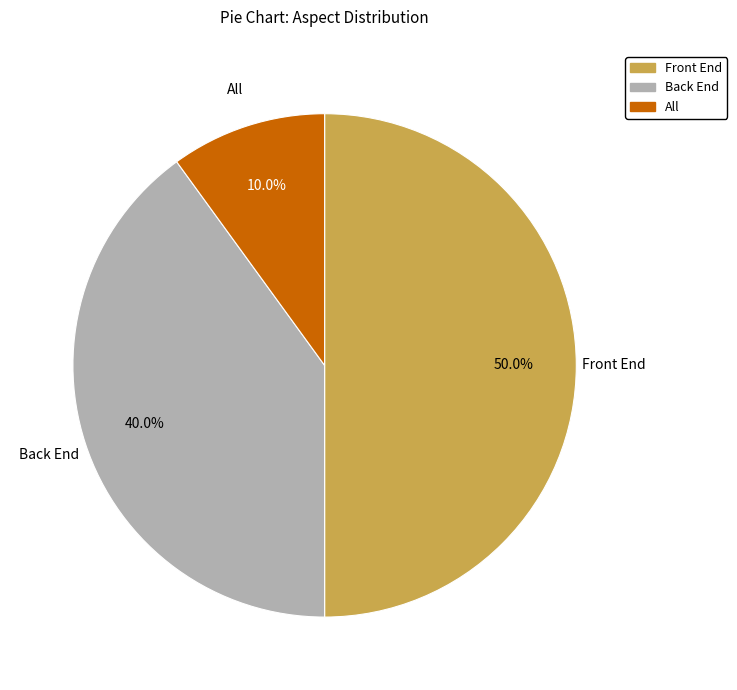

To the nearest percent, what percentage of the pie is Back End?

40%